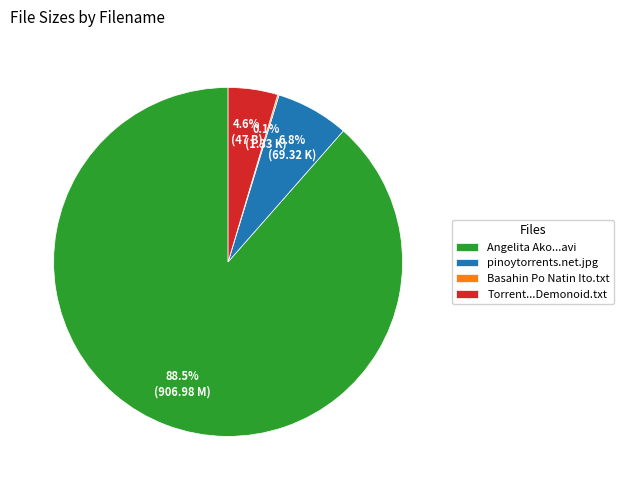

Which slice is the largest?

Angelita Ako...avi